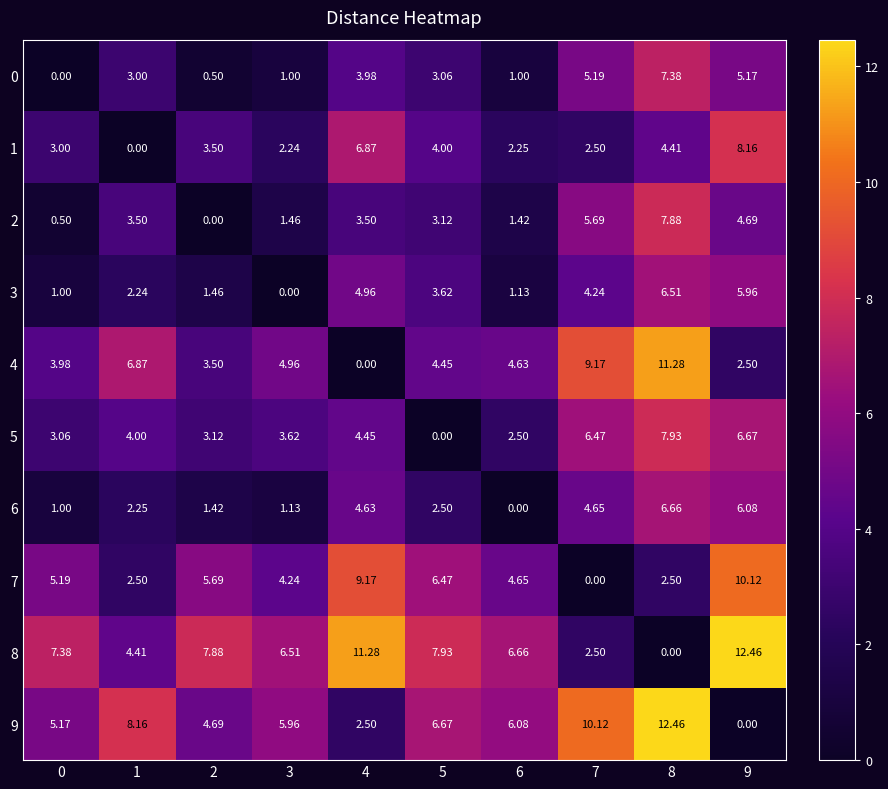

Is the value of 7 at 8 greater than the value of 3 at 2?

Yes